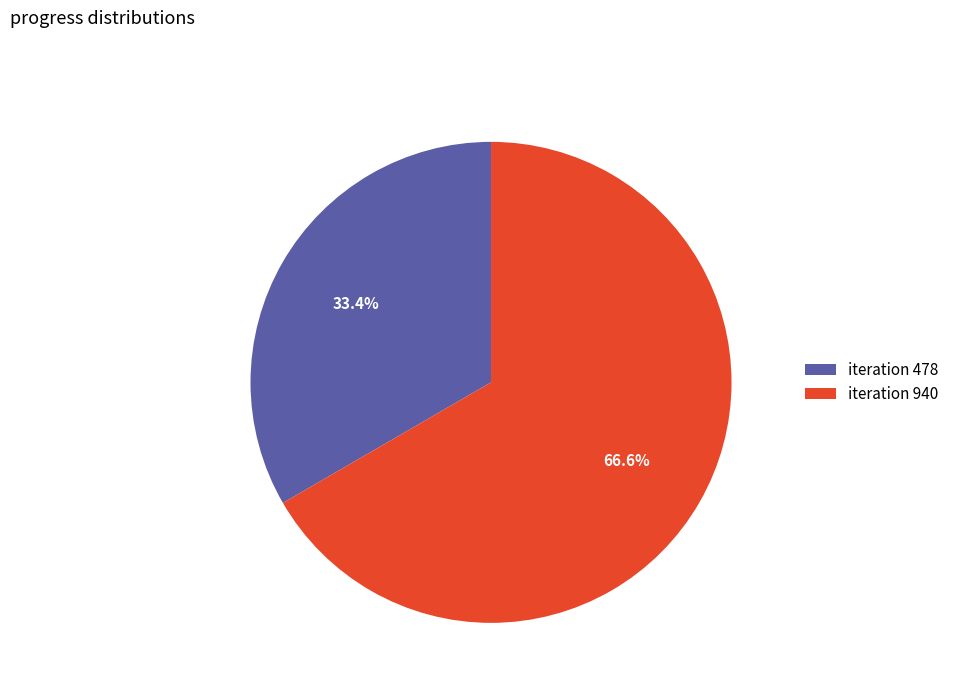

Which category accounts for the majority?

iteration 940